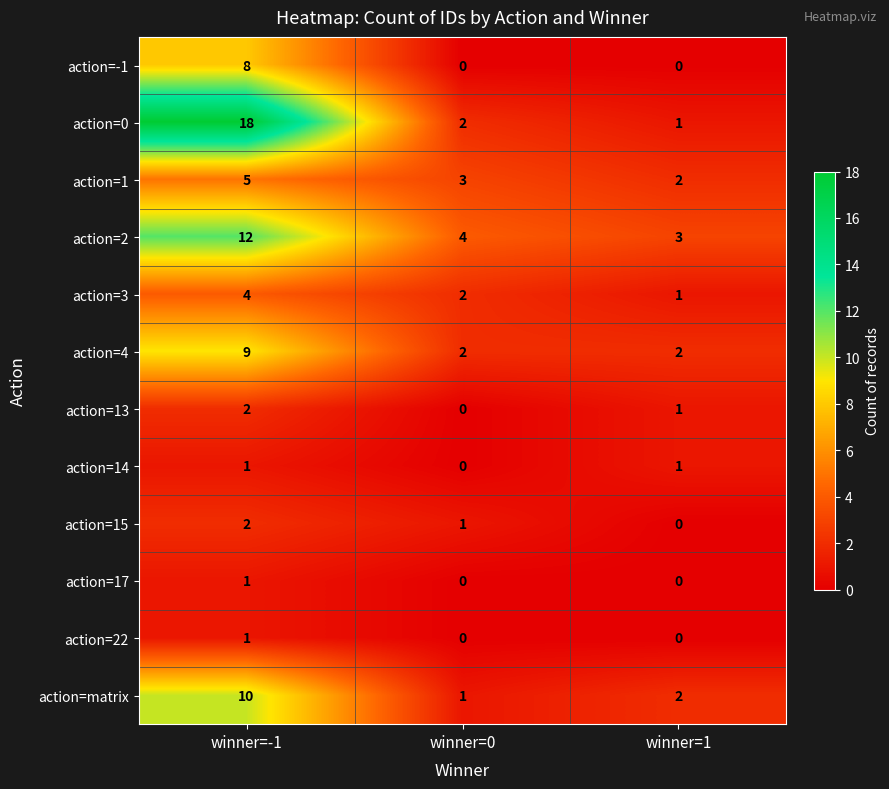

Between winner=-1 and winner=1, which series saw the biggest shift?

action=0